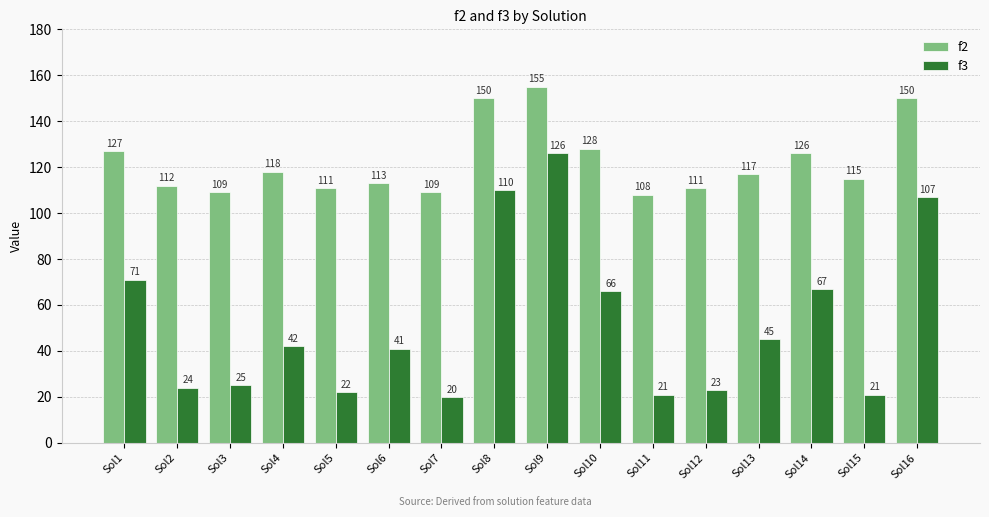

Reading right to left, transcribe all the data shown in this chart.

f2: 150	115	126	117	111	108	128	155	150	109	113	111	118	109	112	127
f3: 107	21	67	45	23	21	66	126	110	20	41	22	42	25	24	71